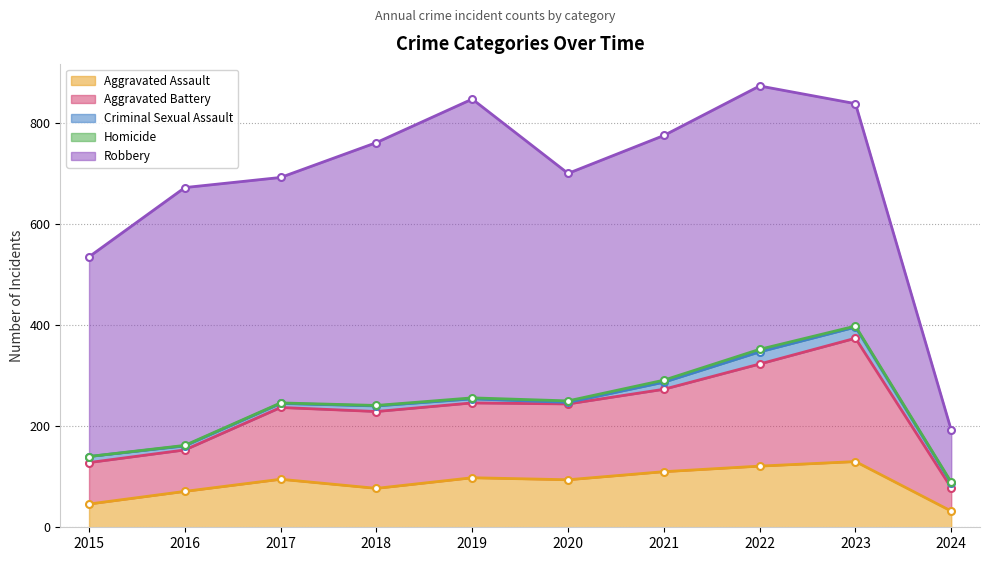

What is the difference between the highest and lowest values at 2015?

395